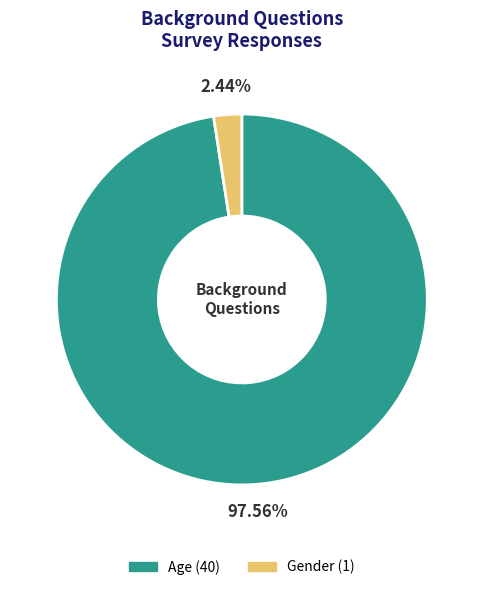

Rank the categories by value from highest to lowest.

Age, Gender